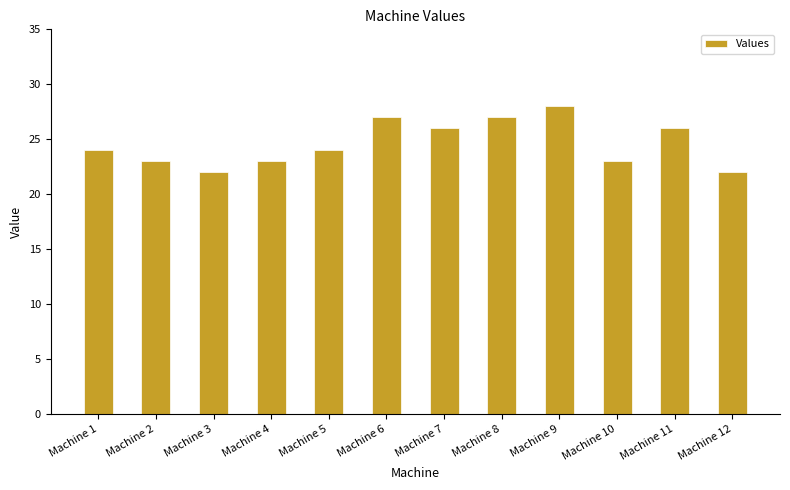

What is the change in value from Machine 1 to Machine 11?

+2